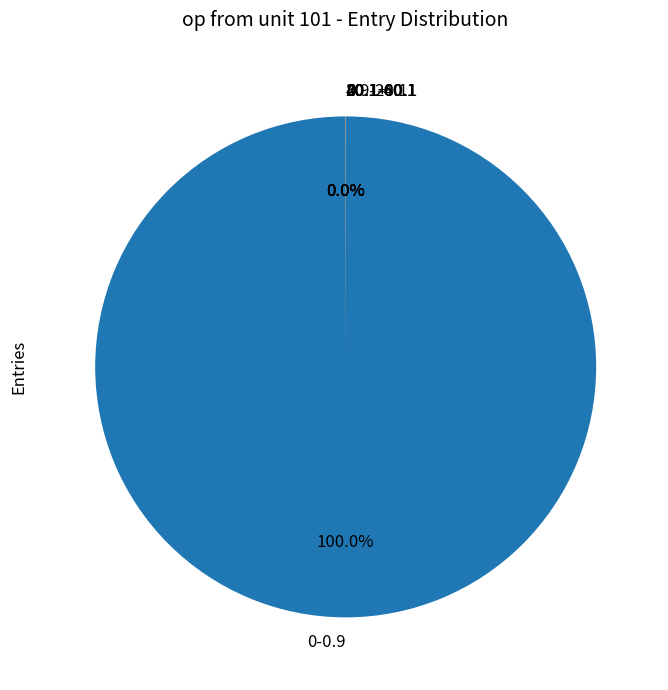

To the nearest percent, what is the average slice percentage?

17%